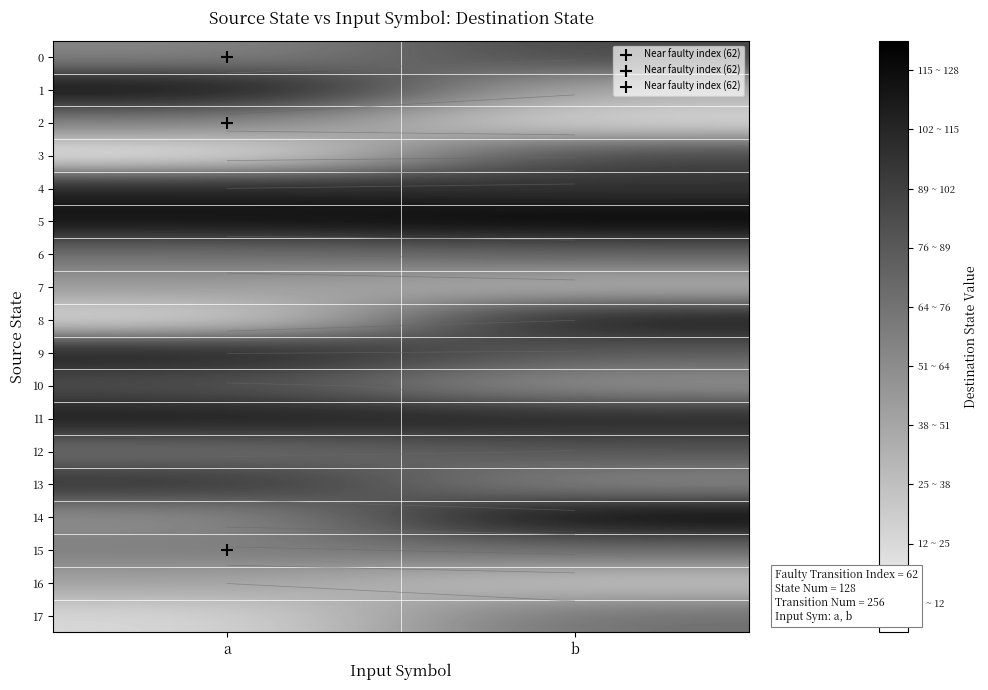

Which label corresponds to the smallest value in the chart?

a